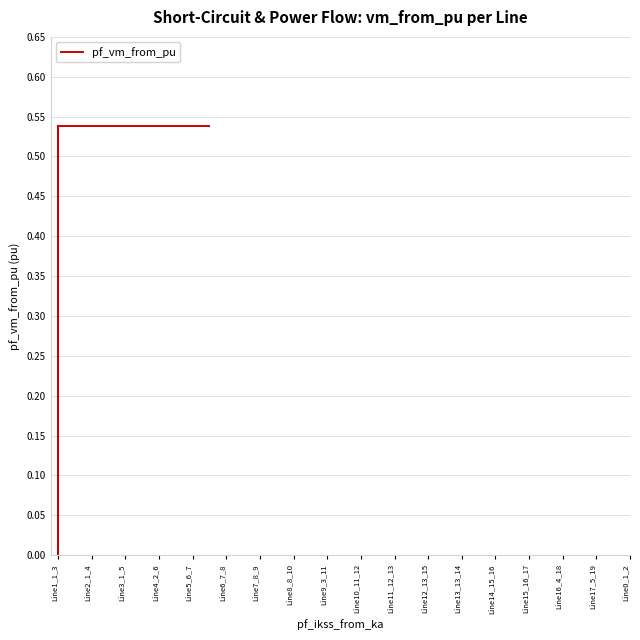

The chart shows a value of 0.3 at Line0_1_2. True or false?

False